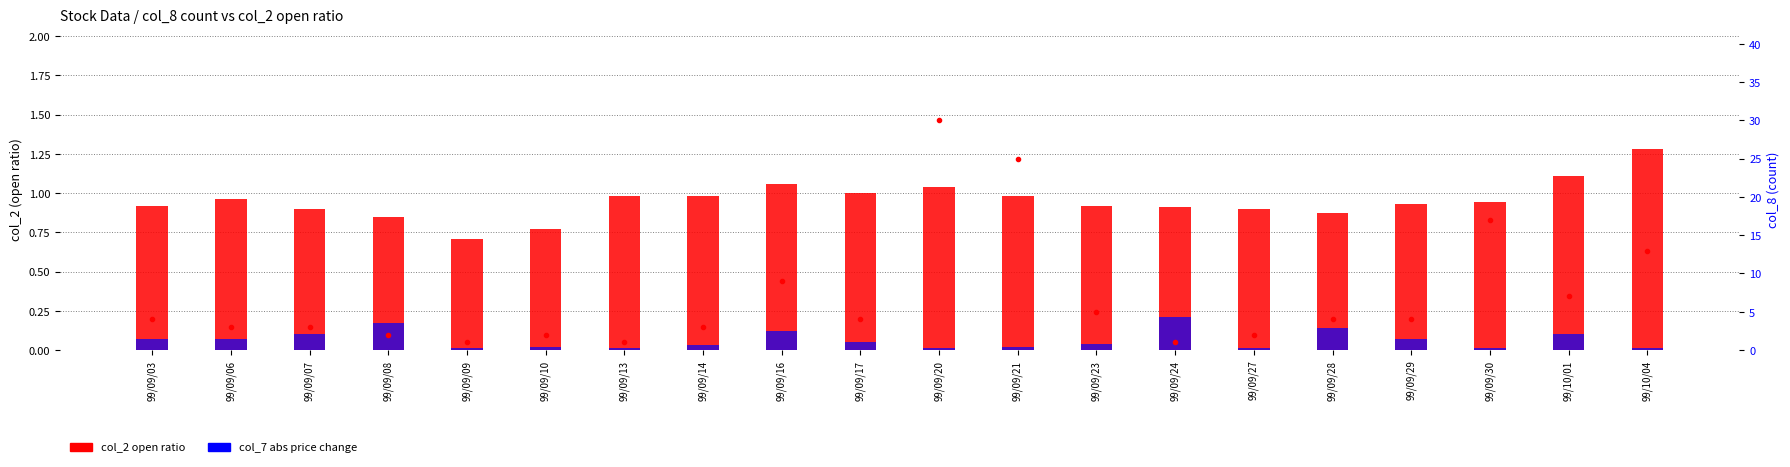

Rank the categories by col_2 (open ratio) value from highest to lowest.

99/10/04, 99/10/01, 99/09/16, 99/09/20, 99/09/17, 99/09/13, 99/09/14, 99/09/21, 99/09/06, 99/09/30, 99/09/29, 99/09/03, 99/09/23, 99/09/24, 99/09/07, 99/09/27, 99/09/28, 99/09/08, 99/09/10, 99/09/09